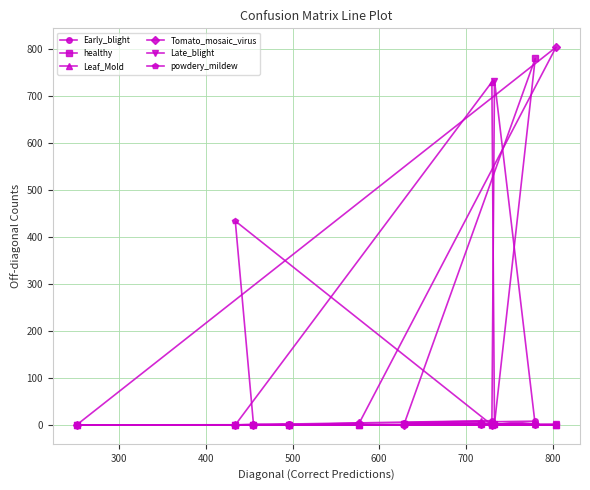

After their last crossing, which series has the higher values: Leaf_Mold or healthy?

Leaf_Mold